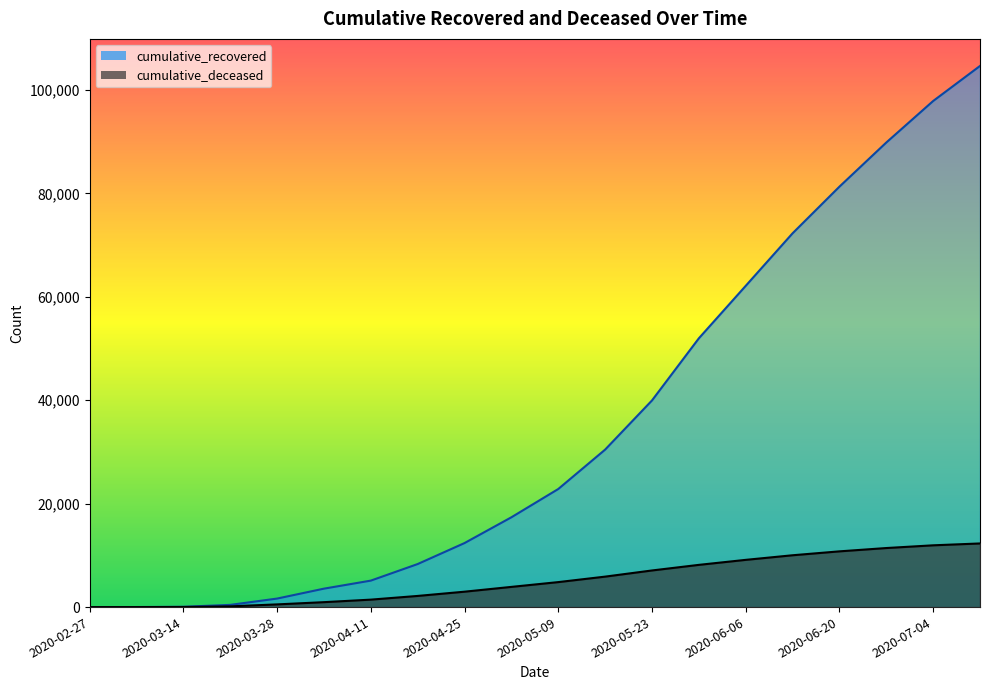

At which label does cumulative_deceased first exceed 4832?

2020-05-16